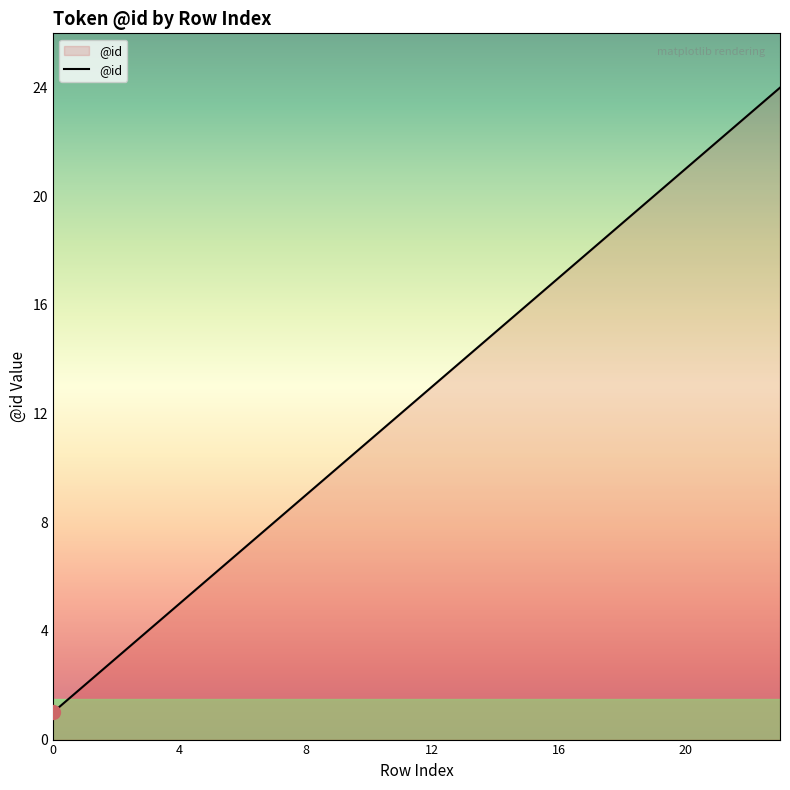

What is the maximum value shown in the chart?

24